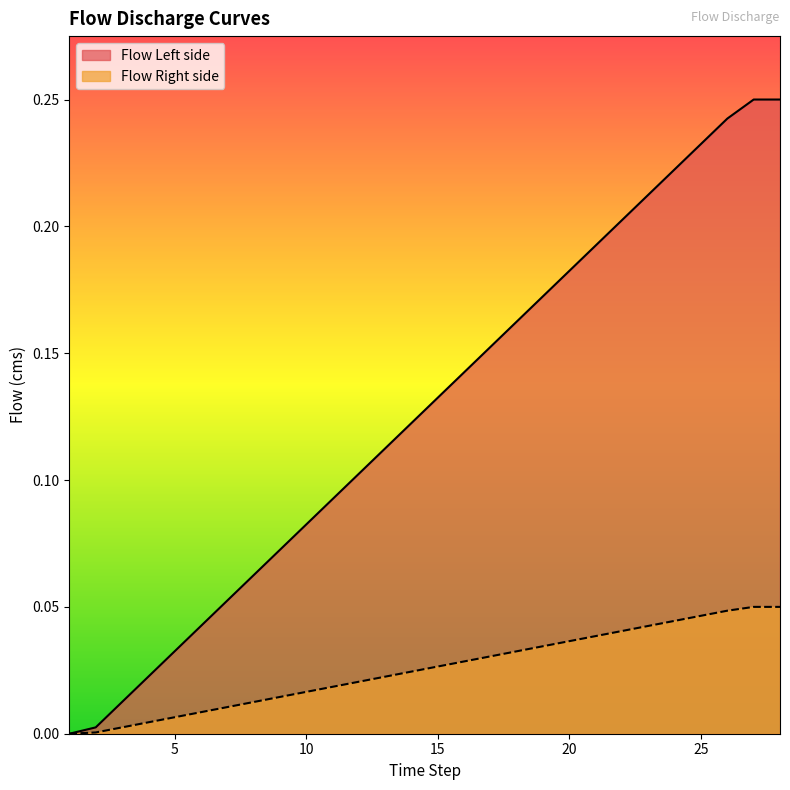

Which series has the largest range (max minus min)?

Flow Left side